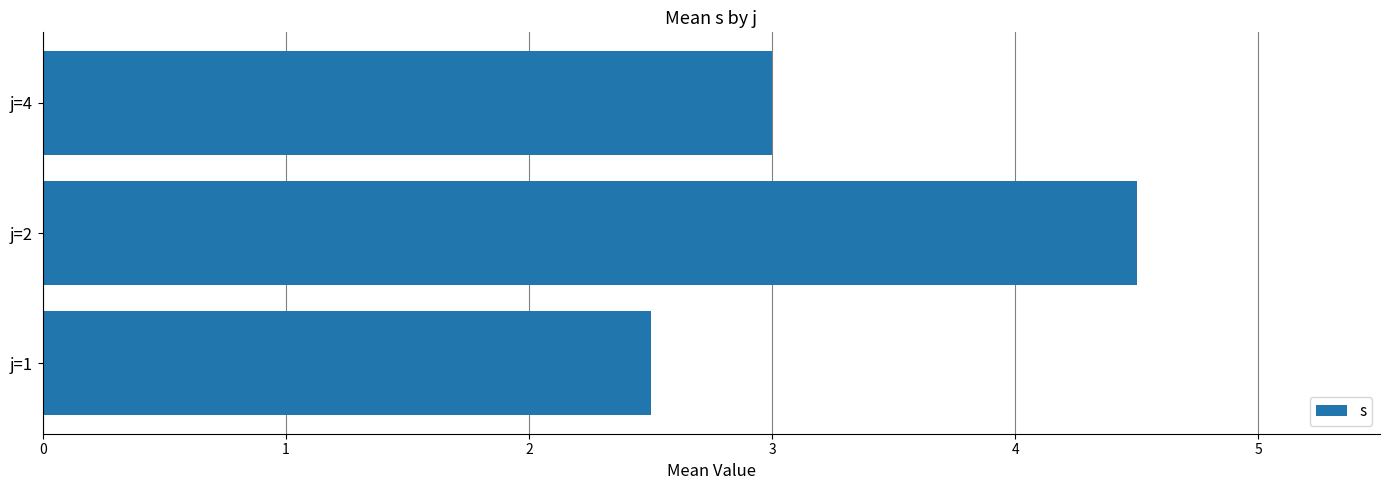

Count the values in the range 2 to 4.

2